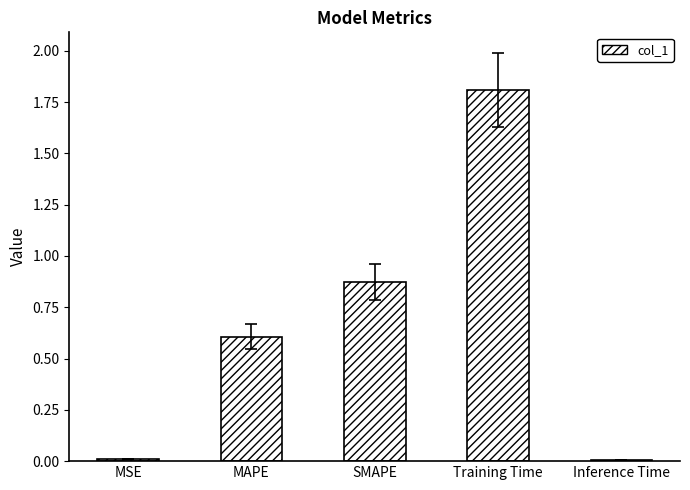

What is the ratio of the value at MAPE to the value at Training Time?

0.3